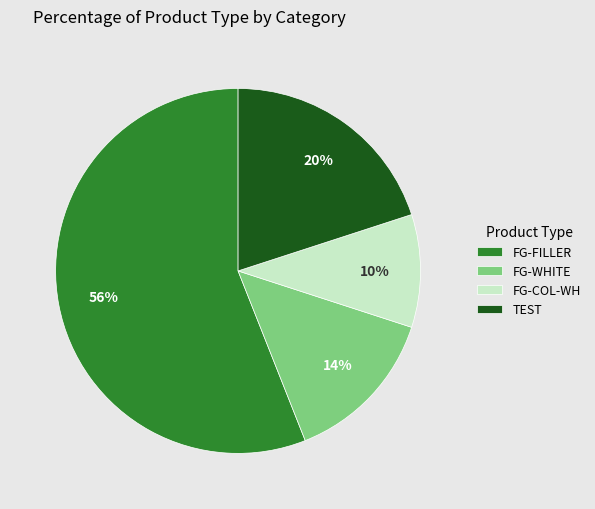

Which has a higher value, FG-WHITE or FG-COL-WH?

FG-WHITE